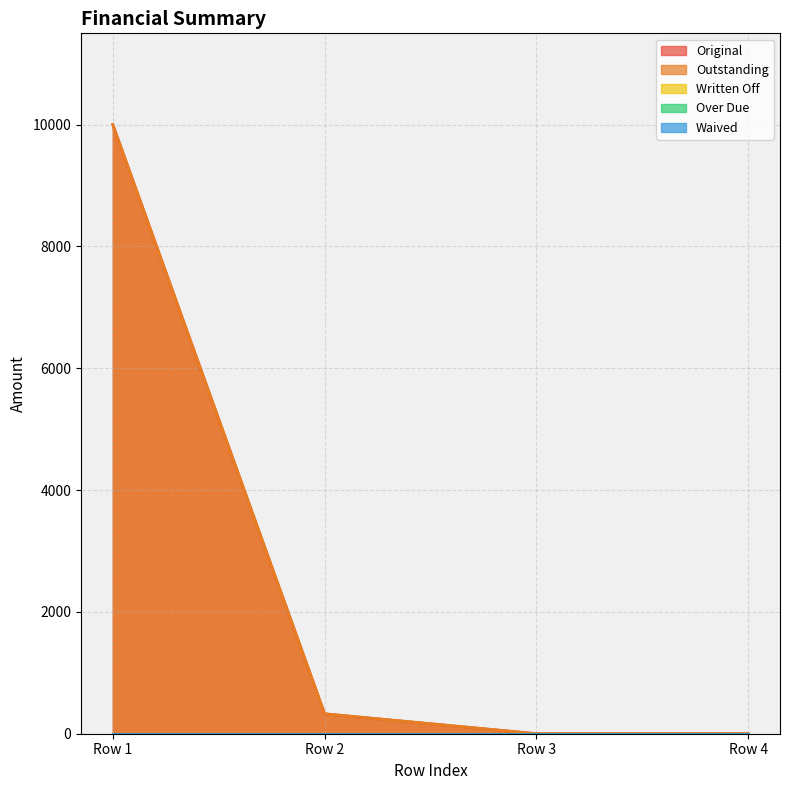

True or false: Over Due and Waived intersect in this chart.

False